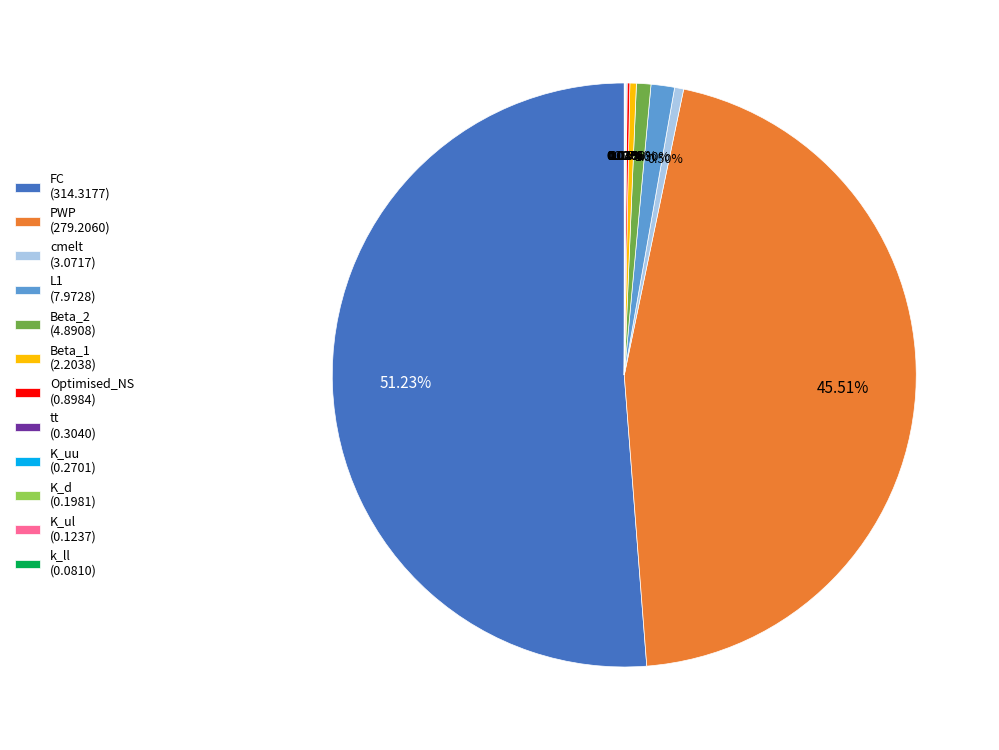

Approximately how many times larger is the value at cmelt (3.0717) compared to Beta_1 (2.2038)?

1.4